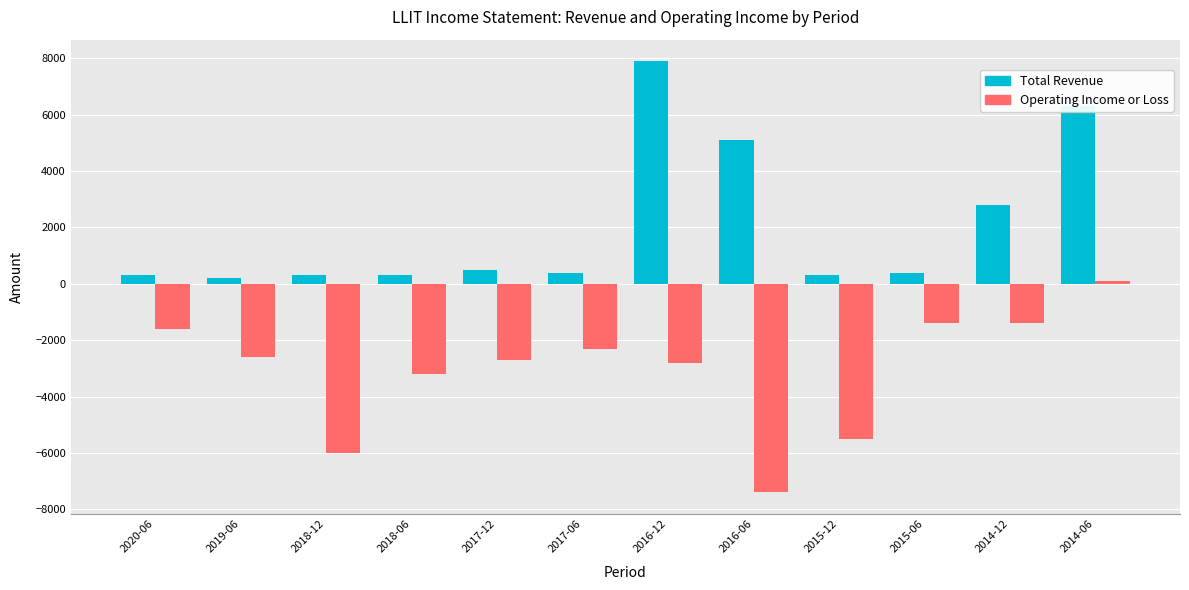

What is the minimum value for Total Revenue?

200